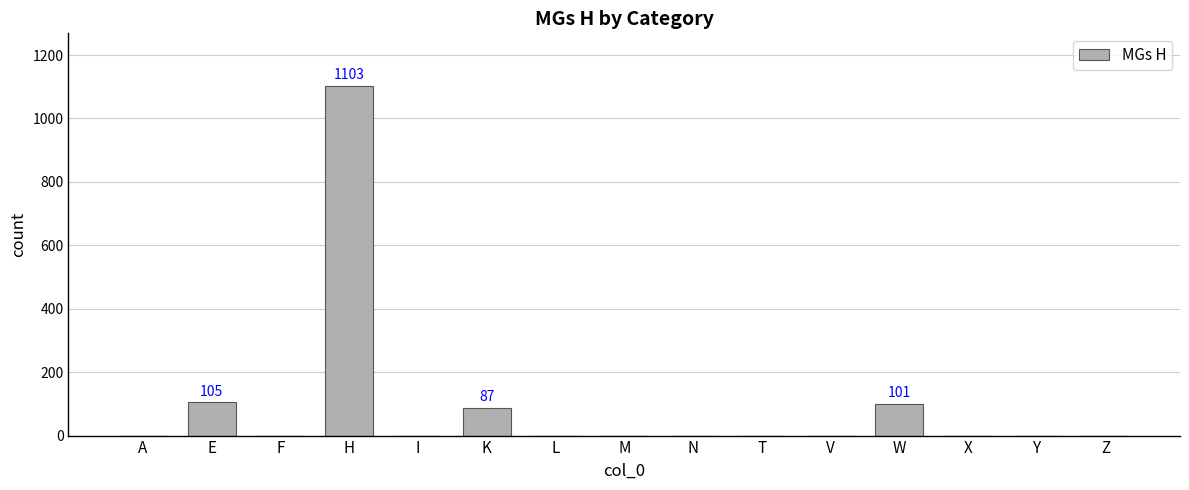

True or false: the data shows 1103 at H.

True